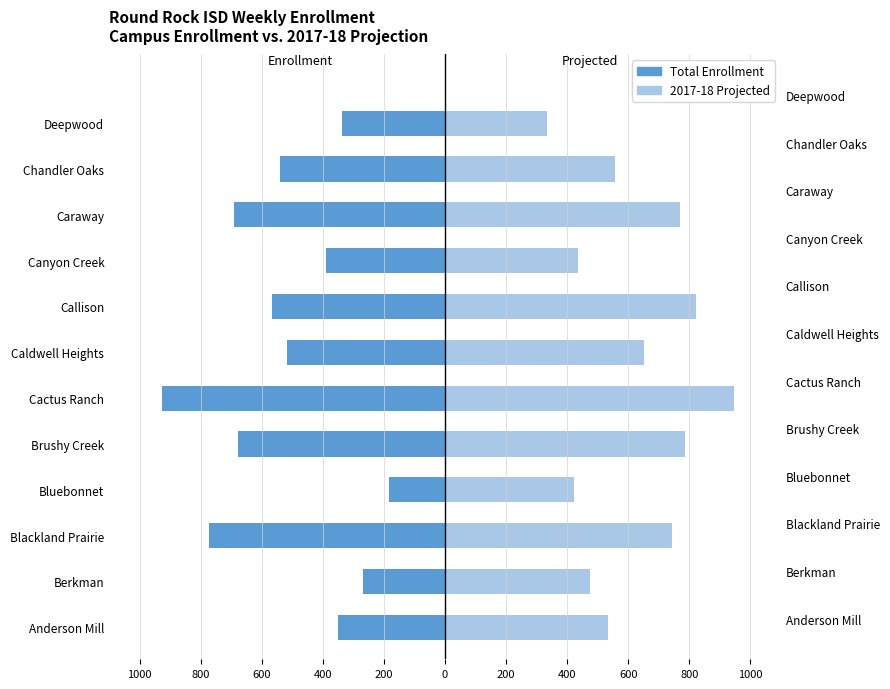

What is the greatest value displayed?

948